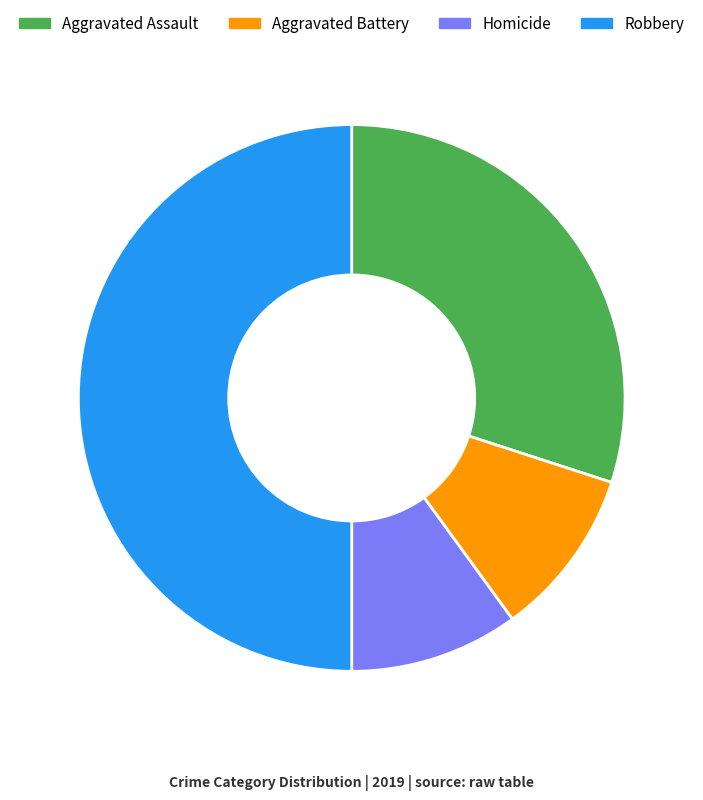

Which category has the biggest portion of the pie?

Robbery